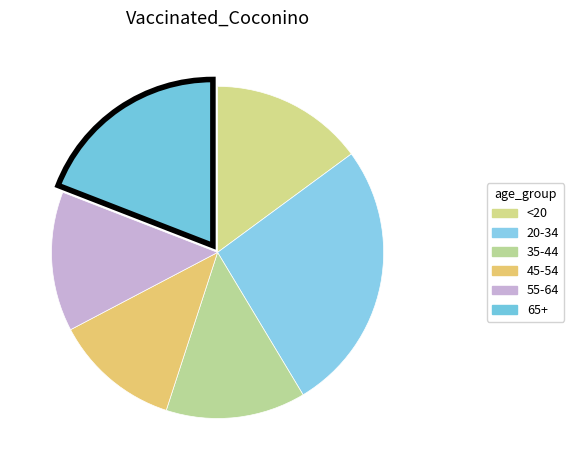

To the nearest percent, what percentage of the pie is 20-34?

26%